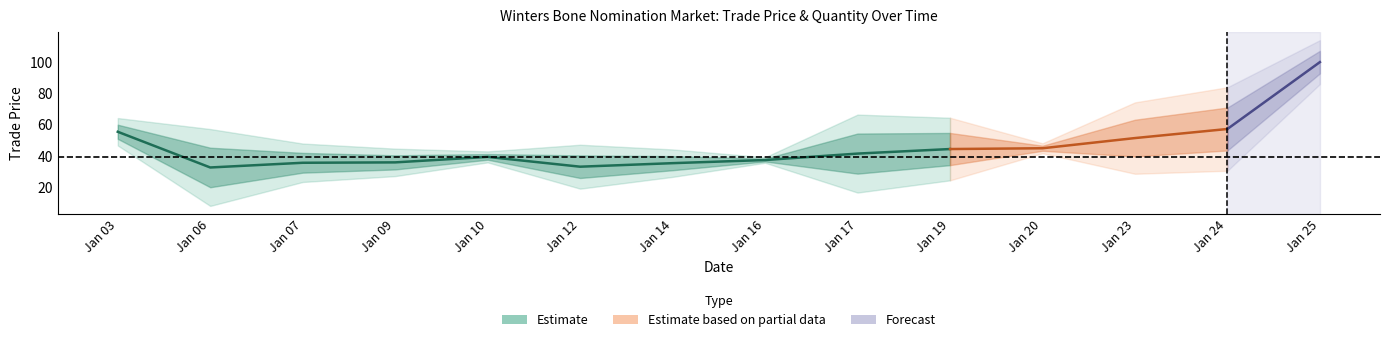

The value of trade price at Jan 14 is 23.9. True or false?

False